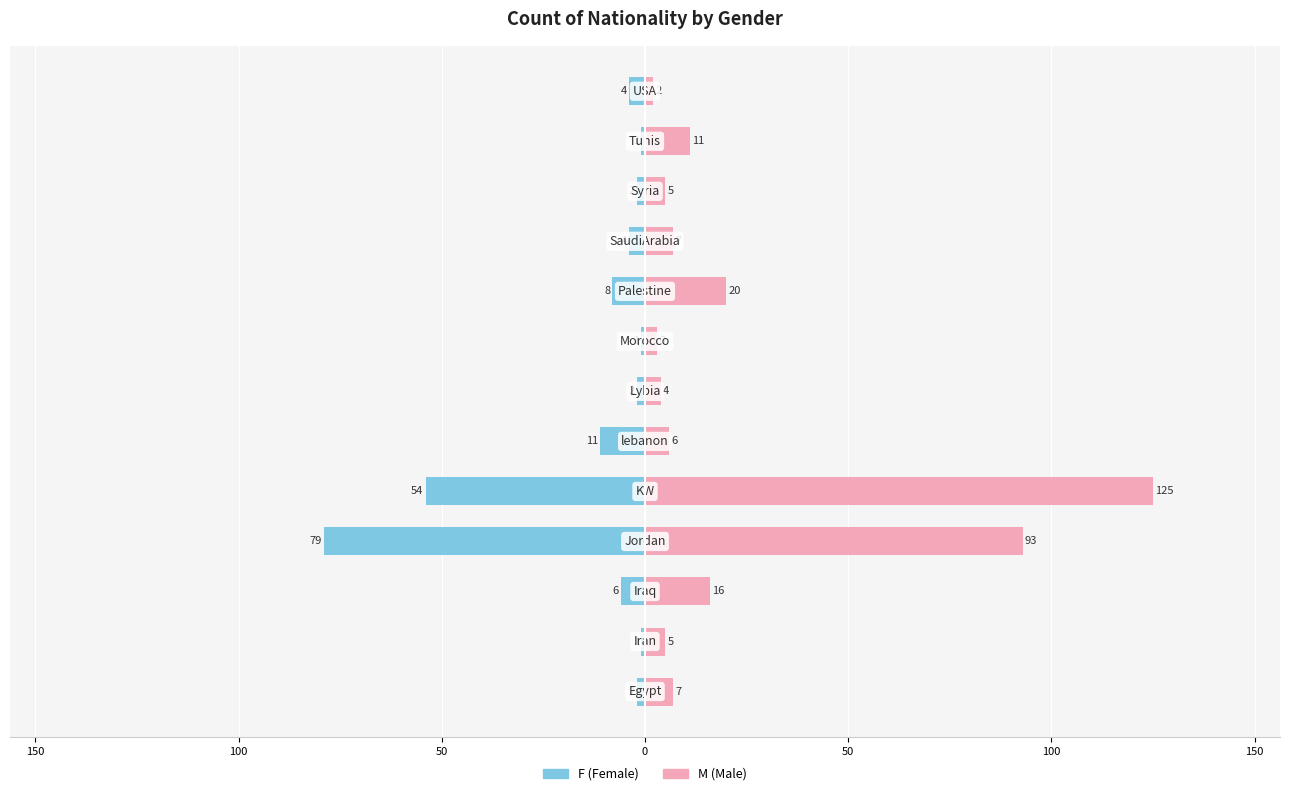

Which series has the largest range (max minus min)?

M